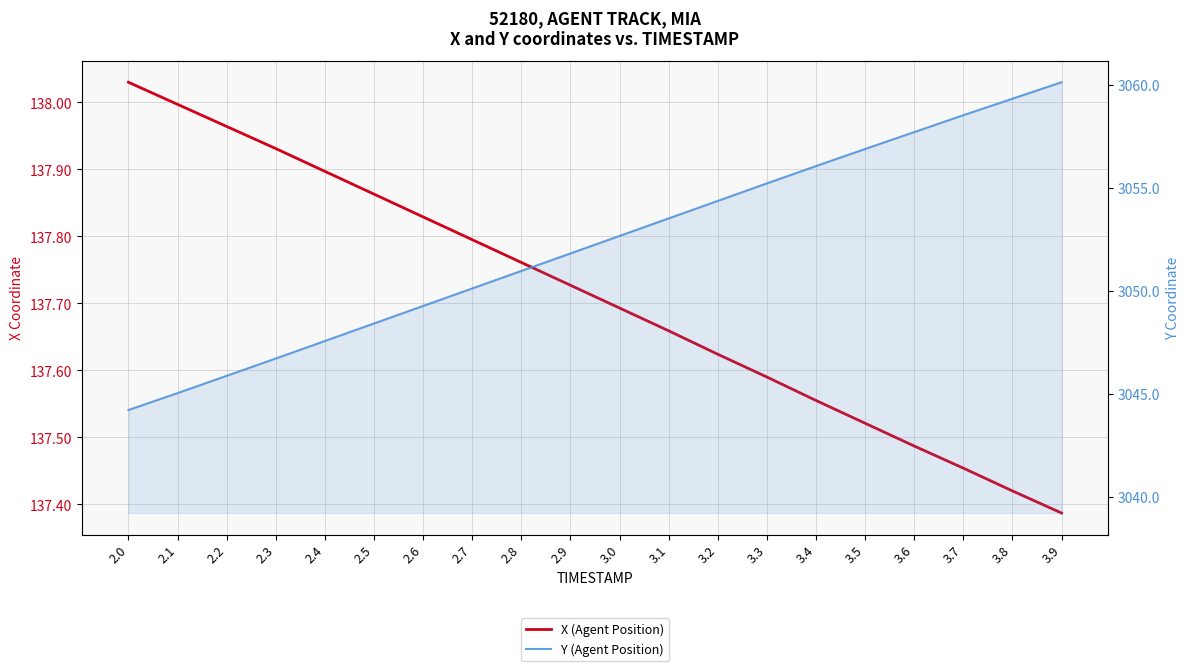

What is the difference between the second highest and second lowest values in the Y (Agent Position) series?

14.3